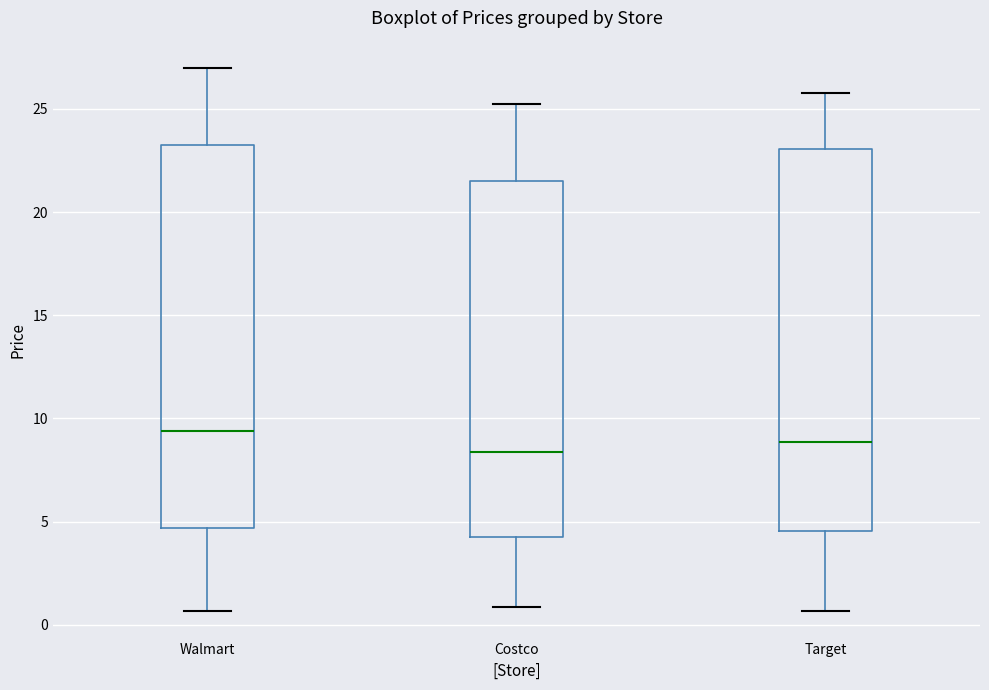

Reading left to right, read every box against the y-axis: the position of its median line, the range the box covers, and the ends of its whiskers. The values are not printed on the chart, so give them approximately, as read against the axis.

Walmart: median 9.5, box 4.5 to 23.0, whiskers 0.5 to 27.0
Costco: median 8.5, box 4.5 to 21.5, whiskers 1.0 to 25.5
Target: median 9.0, box 4.5 to 23.0, whiskers 0.5 to 26.0